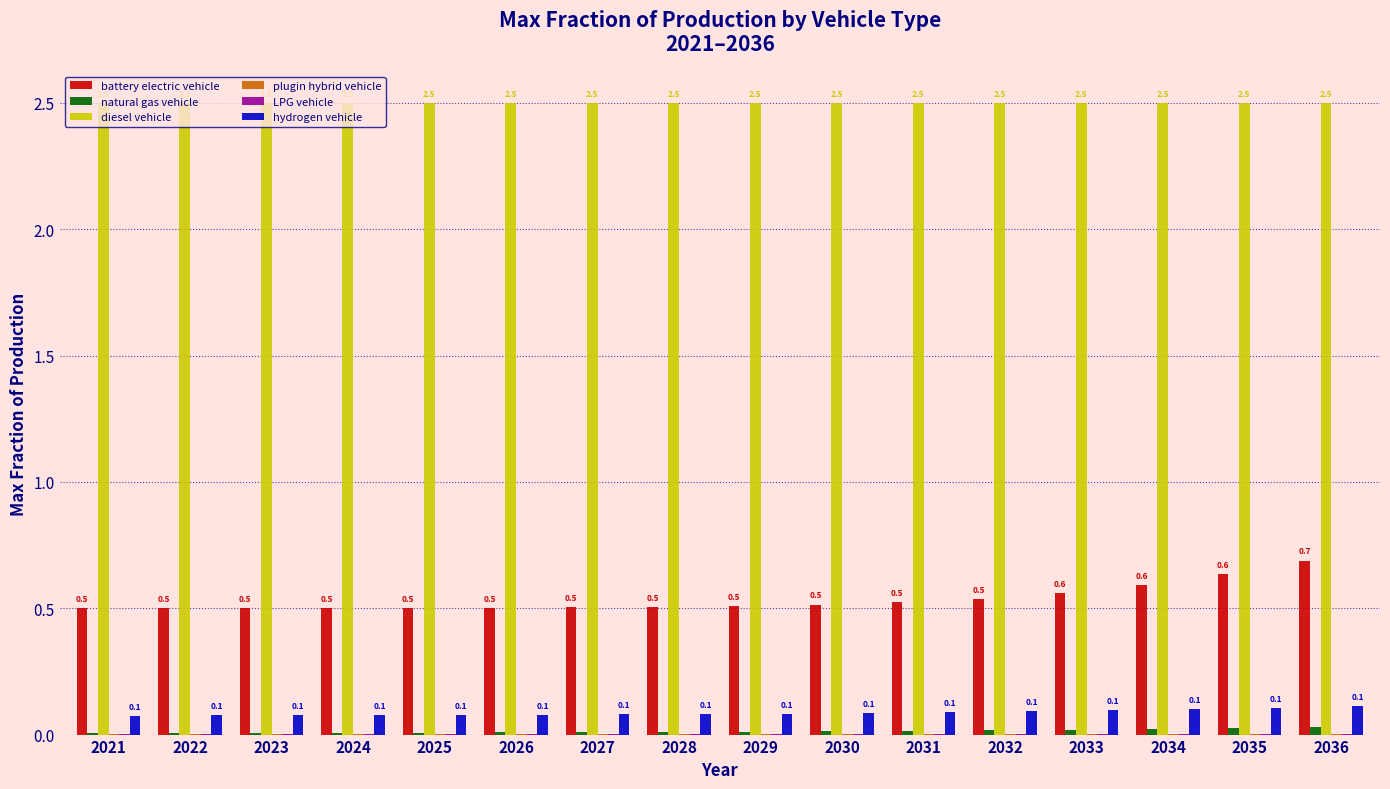

What is the highest value of the hydrogen vehicle series?

0.1